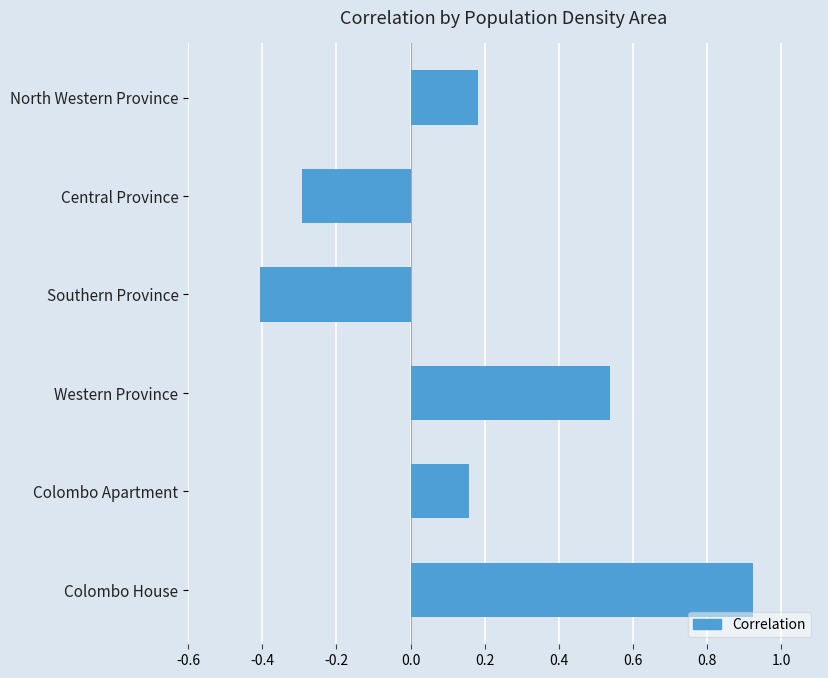

What is the difference between the maximum and minimum values?

1.3